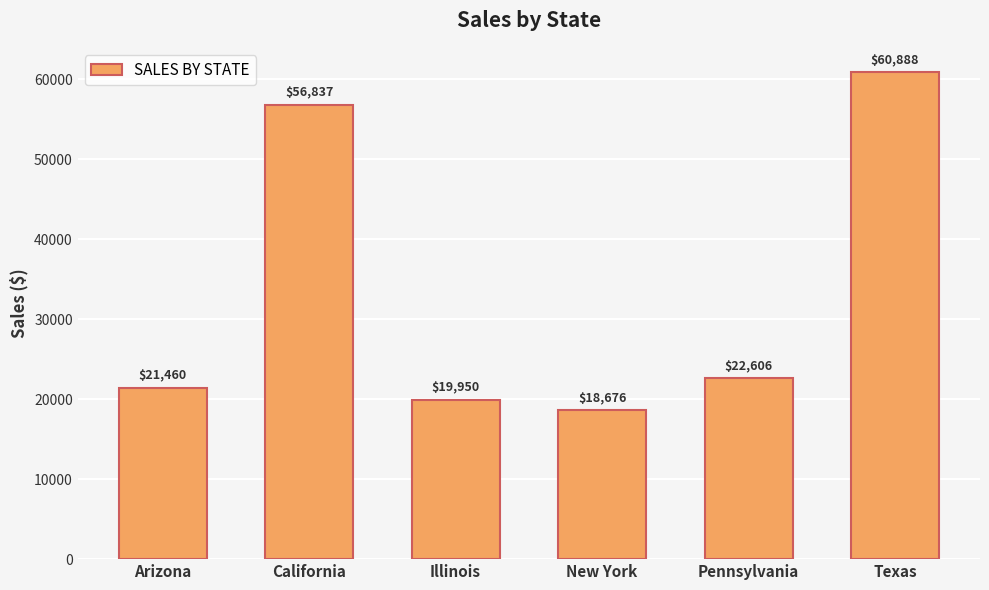

Is it true that the value at Texas is 60888.0?

True